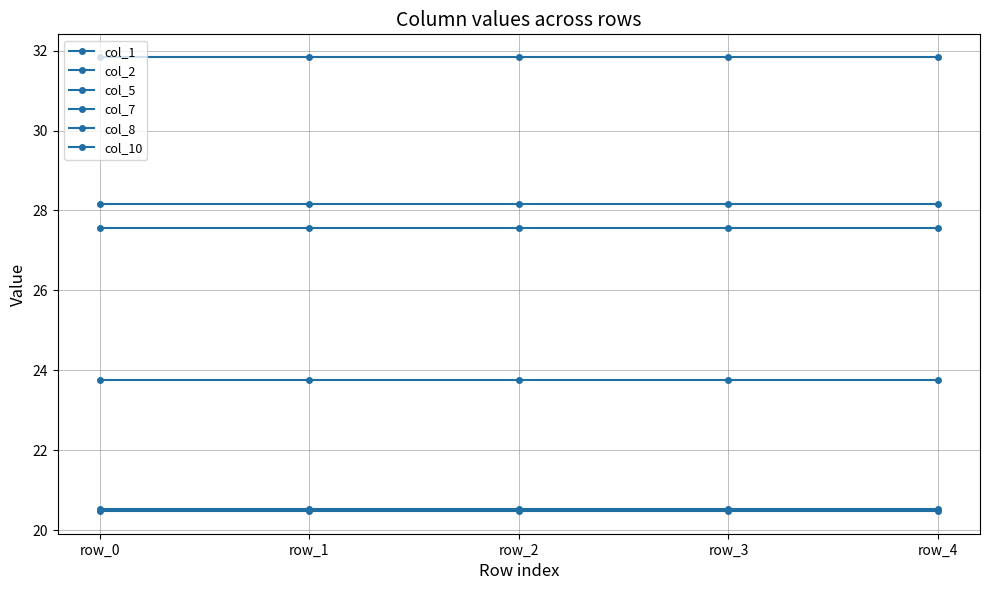

Does the chart have visible grid lines?

Yes